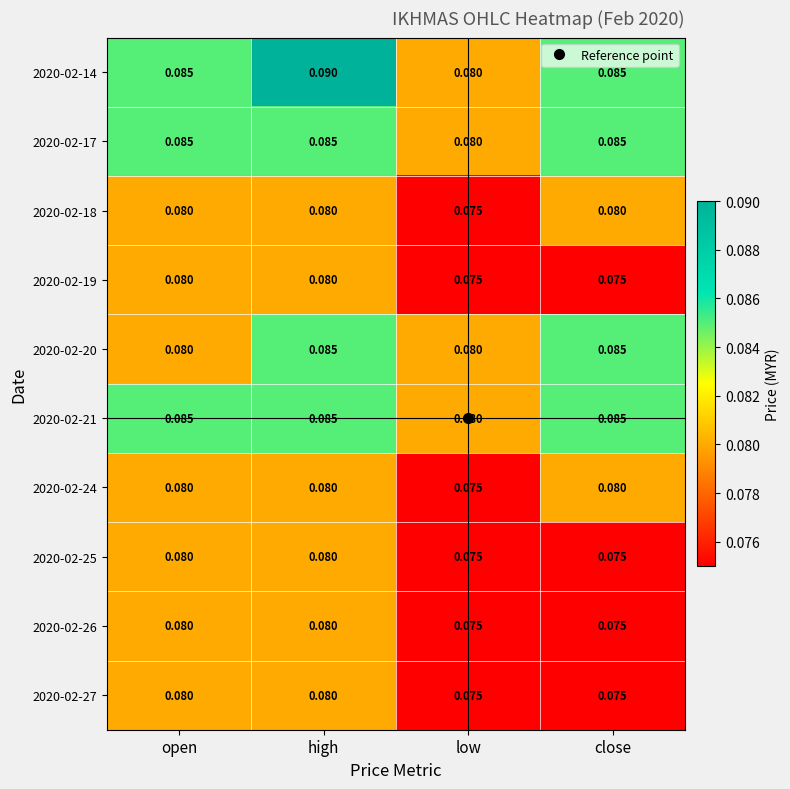

At which category is the sum across all series the highest?

high